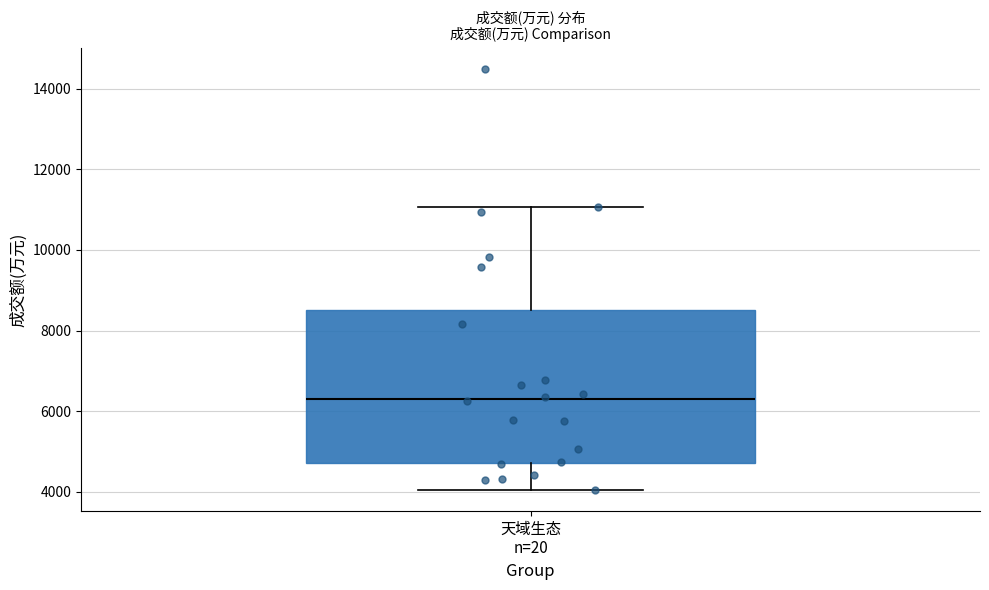

Transcribe this box plot: give where the median line is, the range the box spans, and where the two whiskers end, as read against the y-axis. The values are not printed on the chart, so give them approximately, as read against the axis.

median 6400, box 4800 to 8600, whiskers 4000 to 11000